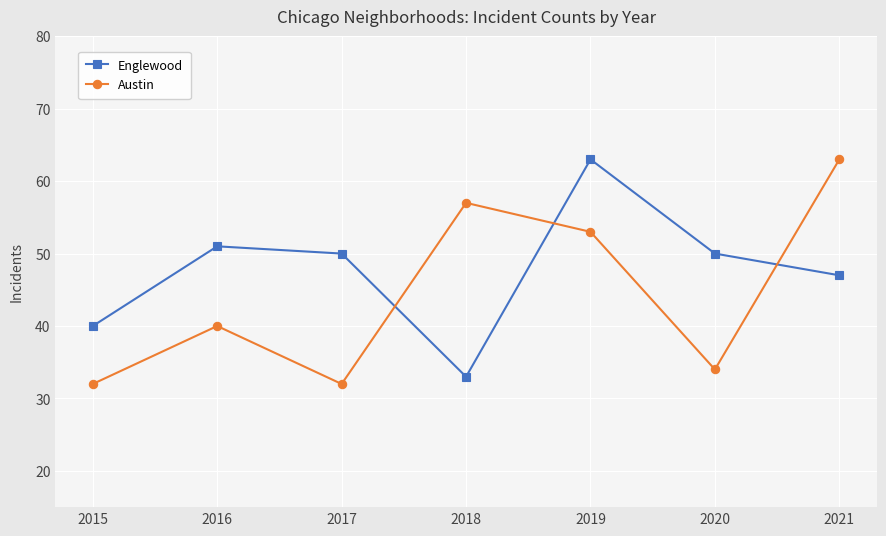

Between 2016 and 2019, which series saw the biggest shift?

Austin